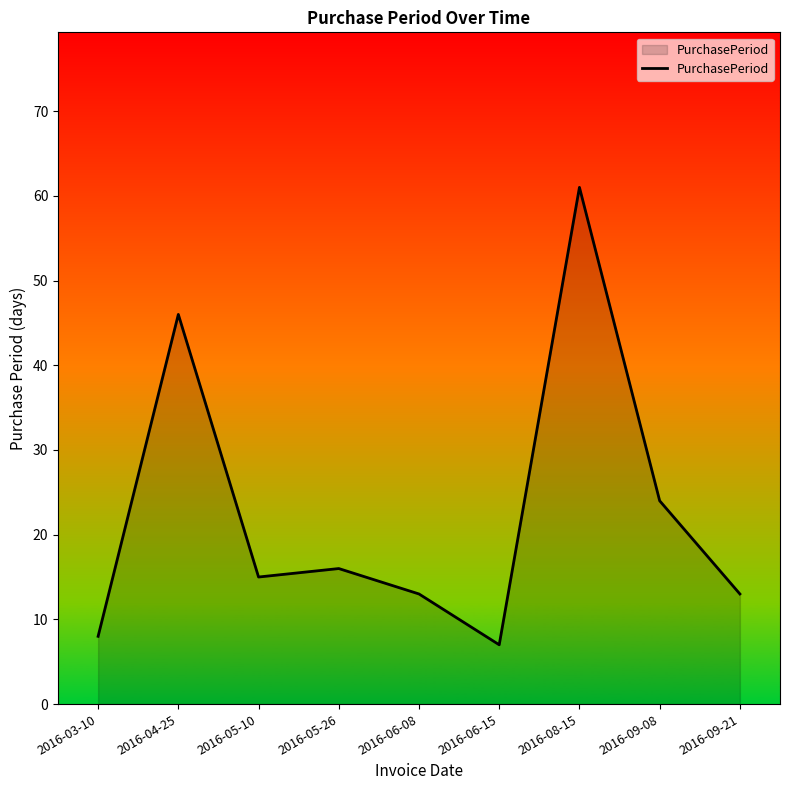

Is it true that the value at 2016-09-21 is 6?

False